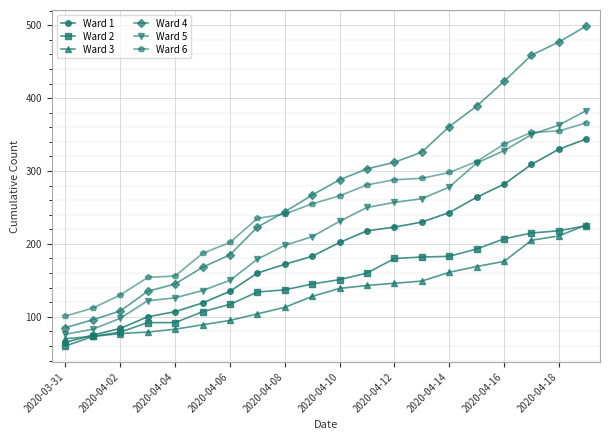

How many categories are shown in the chart?

20